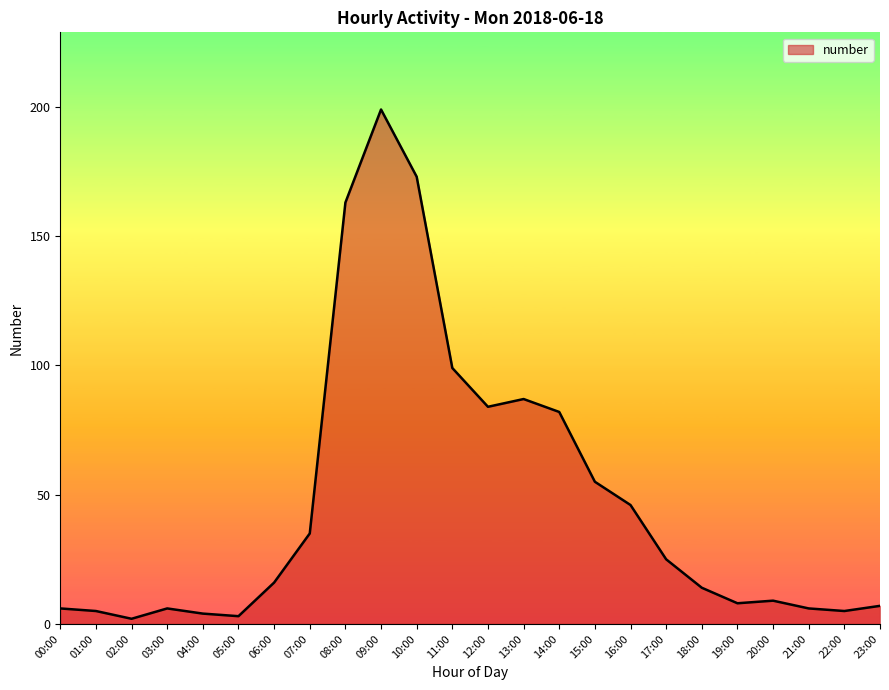

True or false: the data shows 16 at 06:00.

True